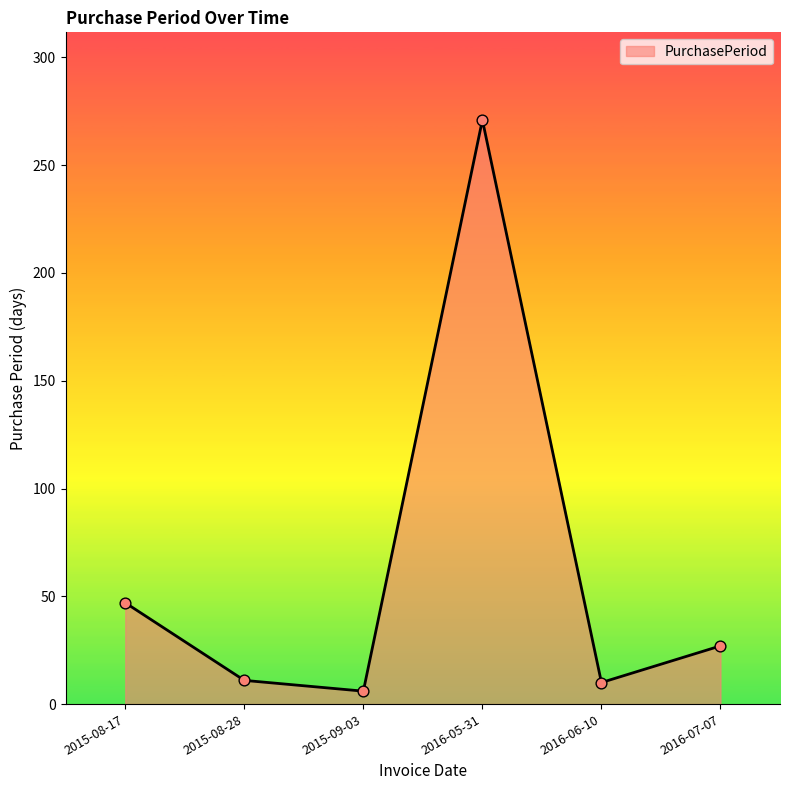

Between 2016-06-10 and 2016-05-31, which is larger?

2016-05-31